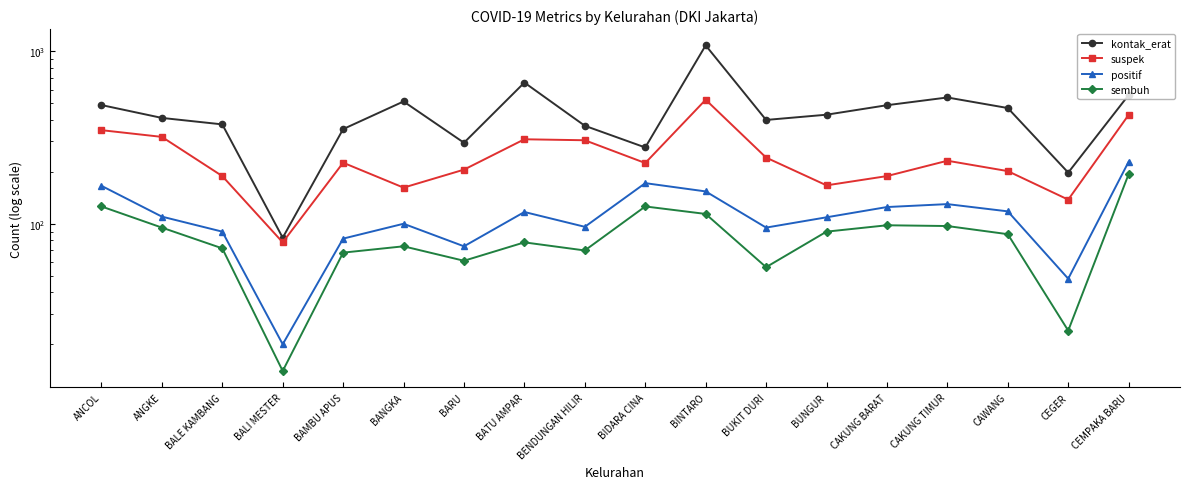

What is the difference between the second highest and minimum values in the kontak_erat series?

576